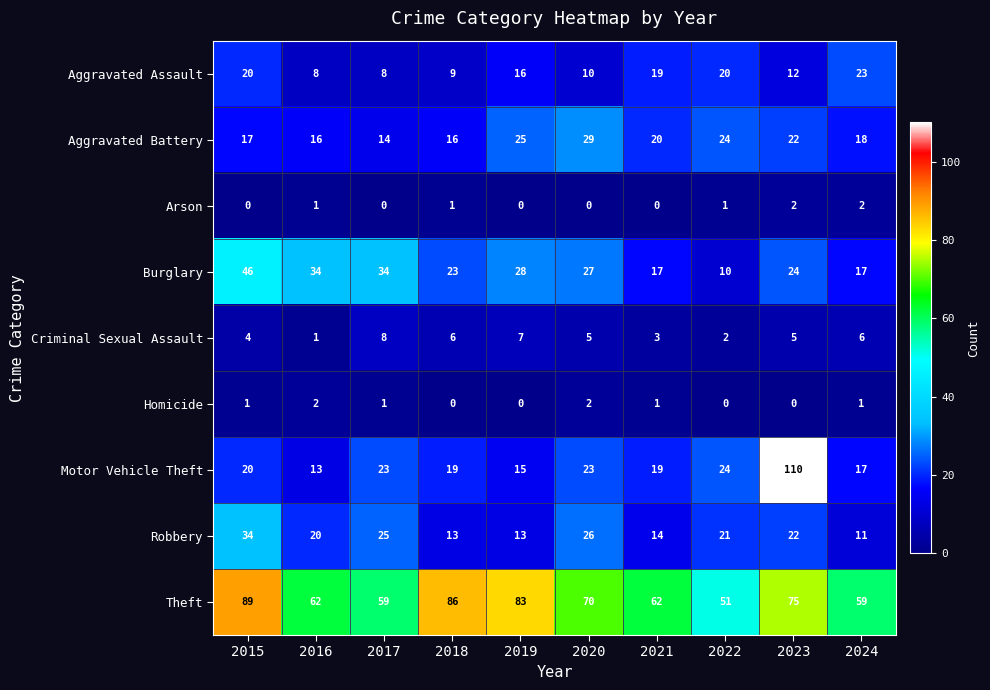

At how many categories does at least one series exceed 53?

9